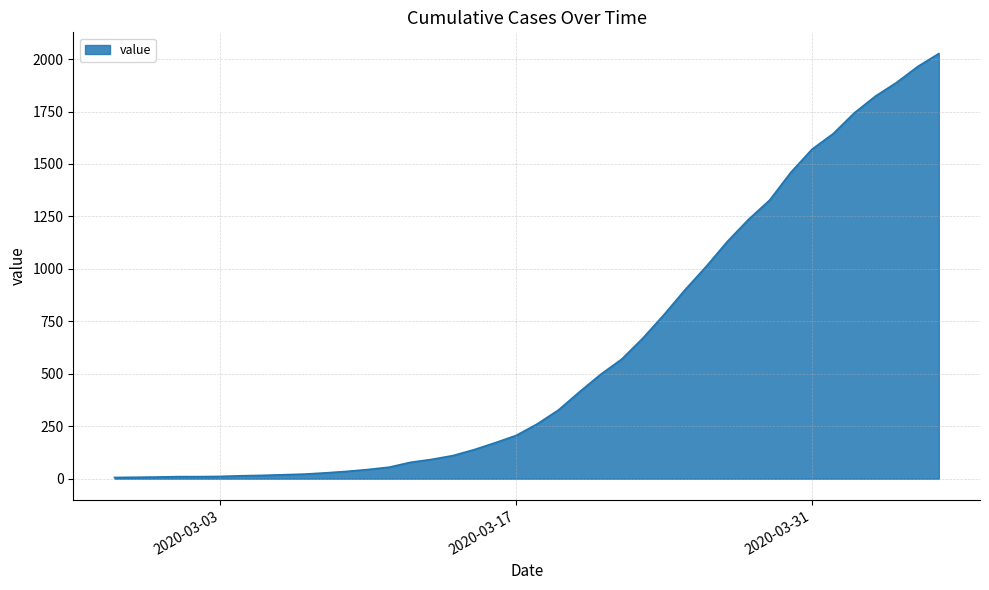

What is the maximum value shown in the chart?

2026